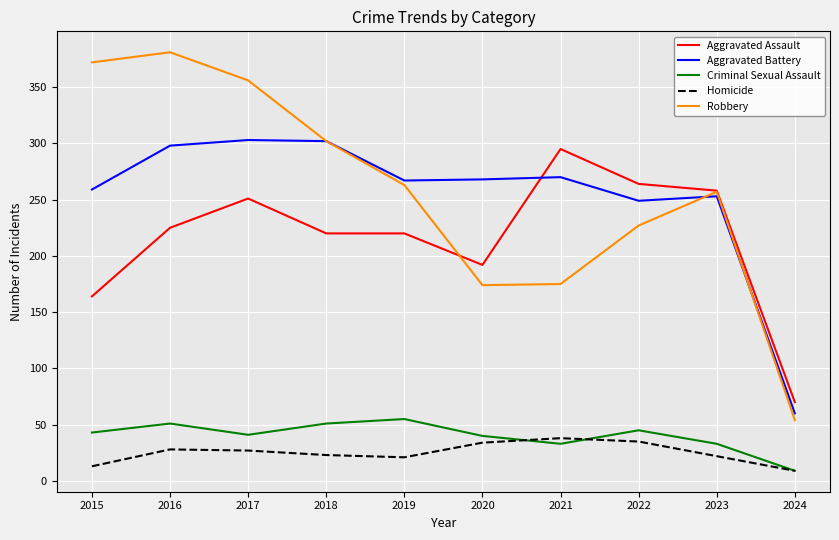

What is the average value of the Aggravated Assault series?

216